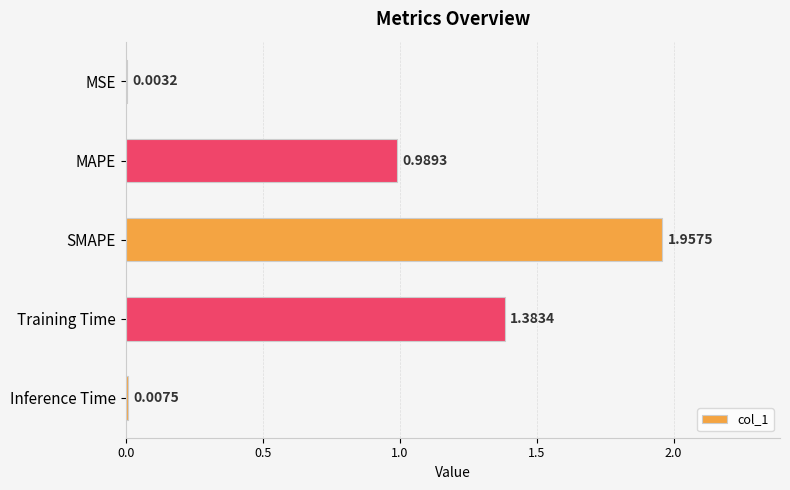

What is the change in value from MAPE to SMAPE?

+1.0